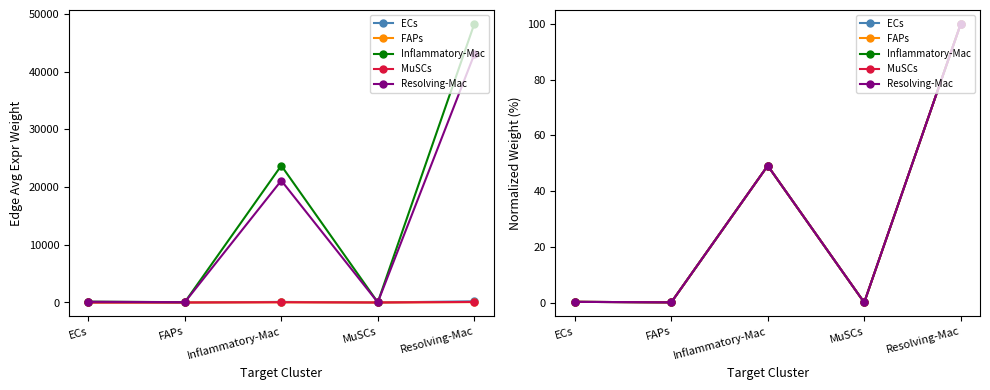

In MuSCs, how many points are lower than both neighbors (excluding endpoints)?

2